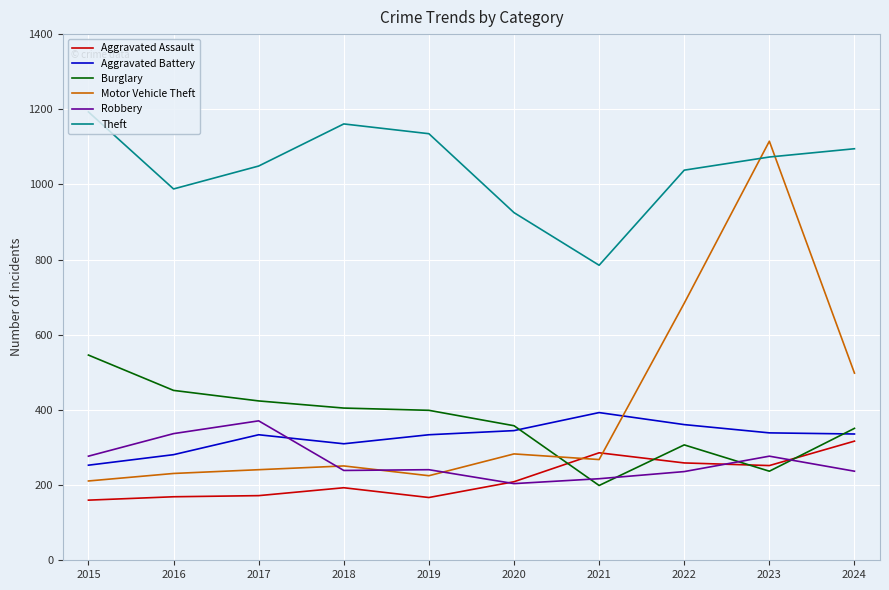

Between which two adjacent categories do Robbery and Burglary first intersect?

2020 and 2021